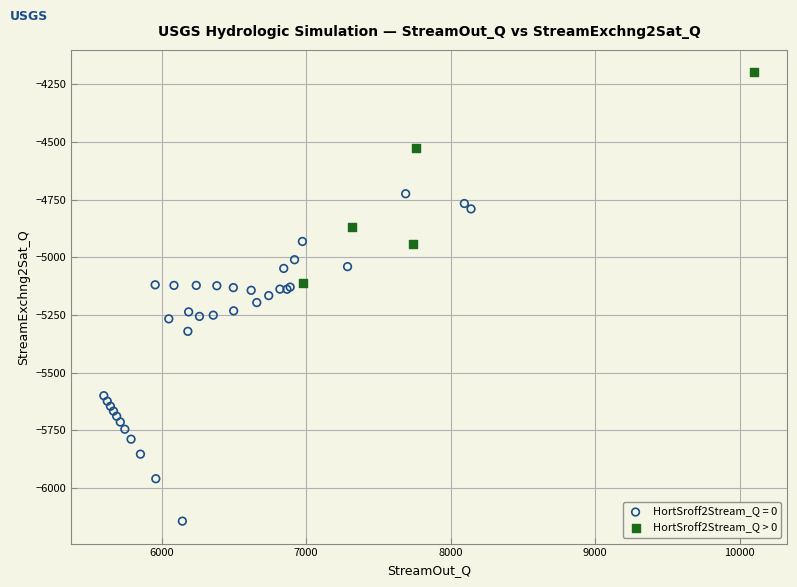

Which series has the widest spread of Y values?

HortSroff2Stream_Q = 0